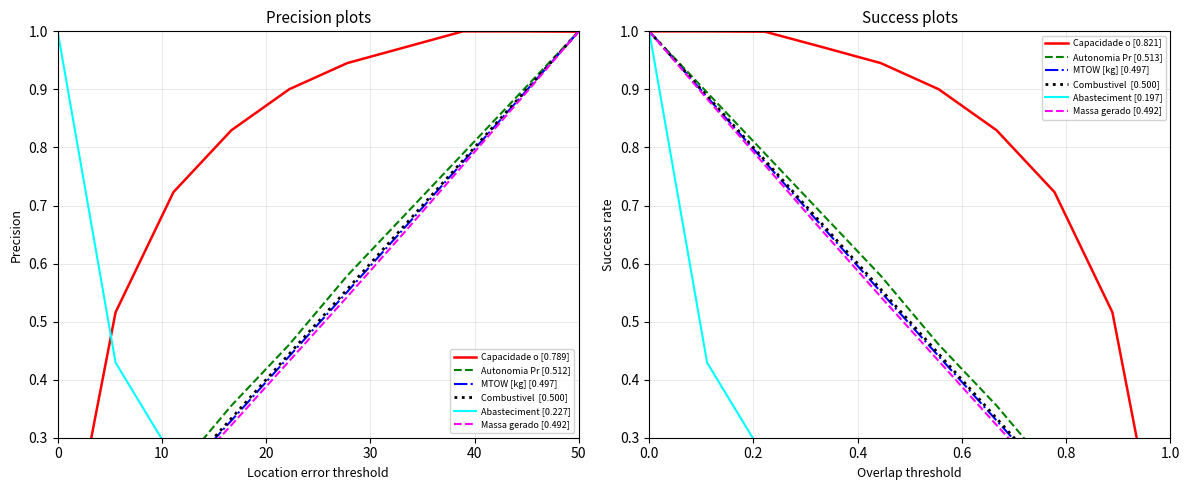

Which series ends up on top after the final intersection of Abastecimentos and Massa gerador?

Massa gerador